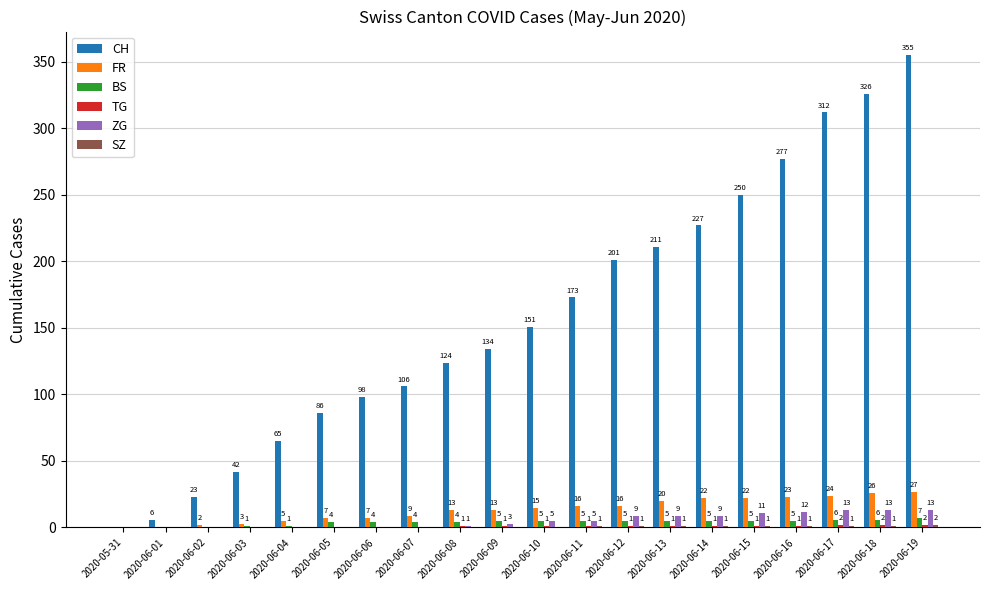

How many groups of bars are there?

20